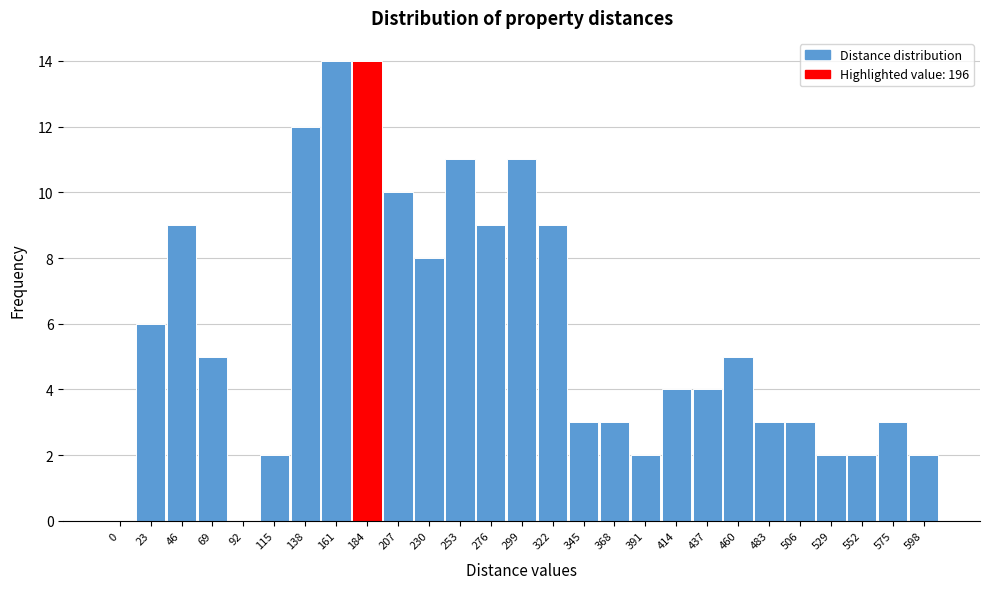

Reading left to right, list all the values displayed in this chart.

0=0	23=6	46=9	69=5	92=0	115=2	138=12	161=14	184=14	207=10	230=8	253=11	276=9	299=11	322=9	345=3	368=3	391=2	414=4	437=4	460=5	483=3	506=3	529=2	552=2	575=3	598=2